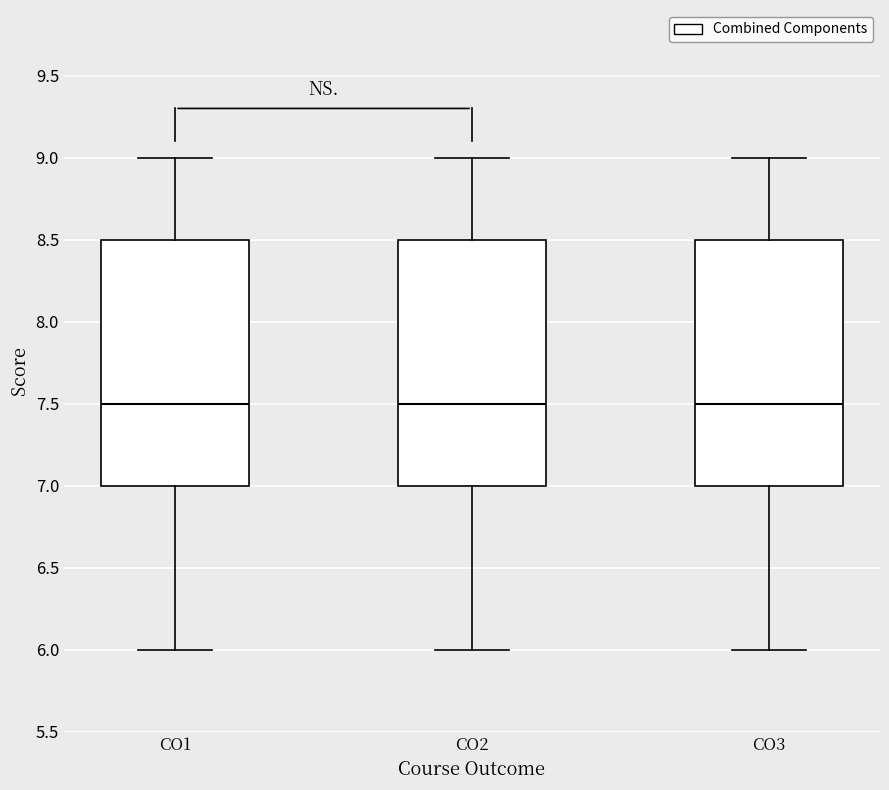

Where does the median line of the box for CO1 sit on the y-axis? The values are not printed on the chart, so give them approximately, as read against the axis.

7.5